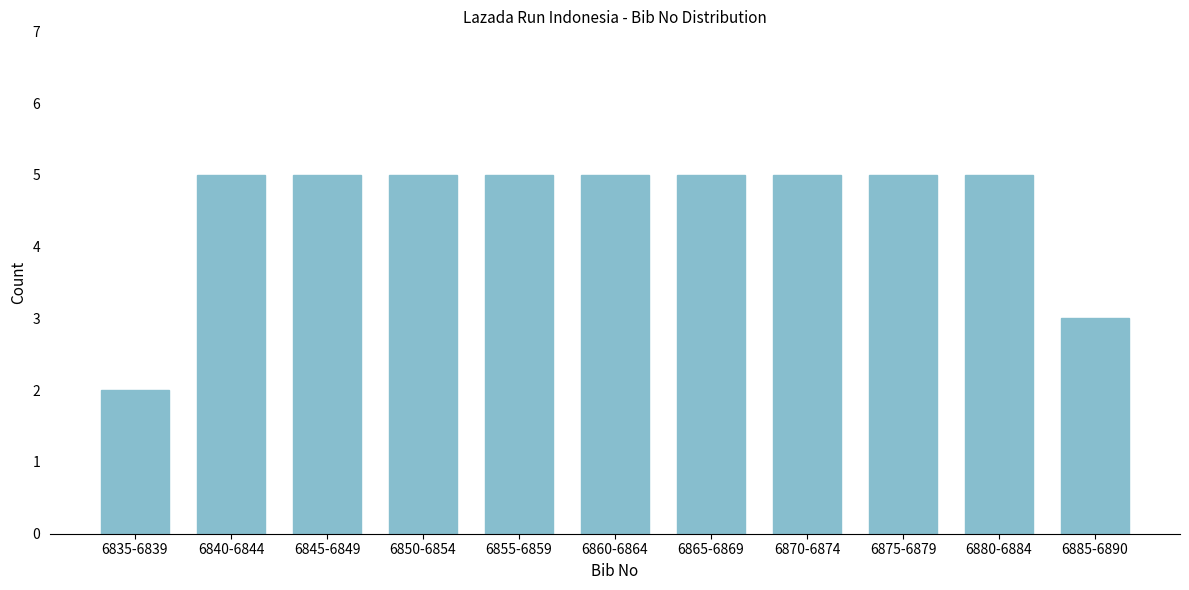

Reading left to right, what are all the values shown in this chart?

6835-6839=2	6840-6844=5	6845-6849=5	6850-6854=5	6855-6859=5	6860-6864=5	6865-6869=5	6870-6874=5	6875-6879=5	6880-6884=5	6885-6890=3